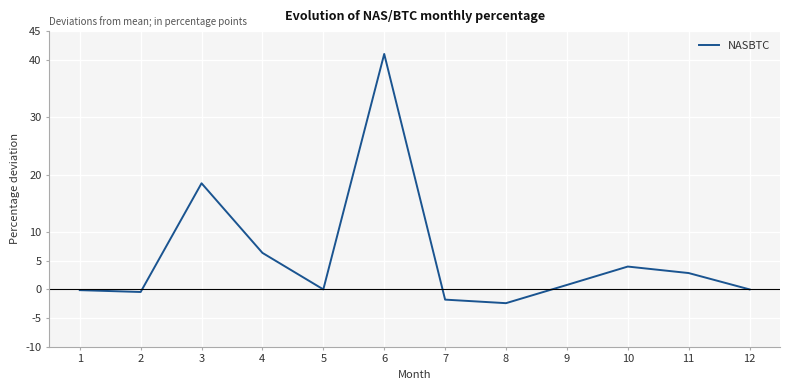

The value at 12 is 0.0. True or false?

True